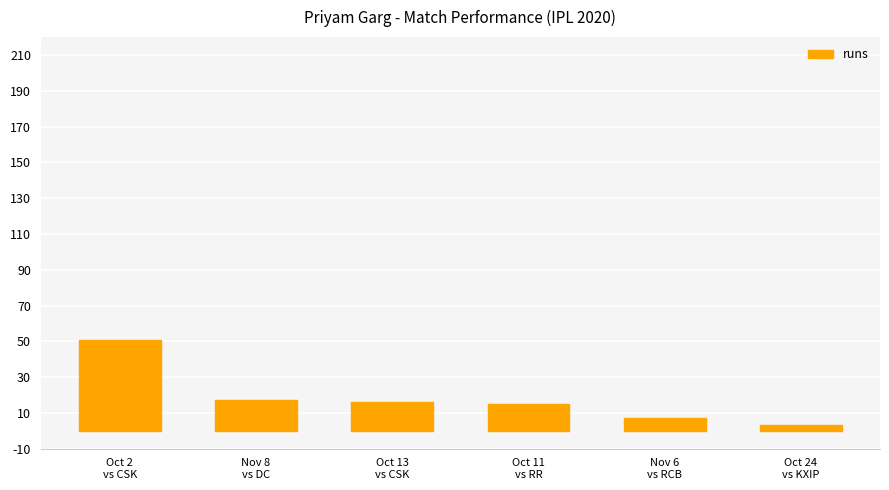

What is the difference between the second highest and minimum values?

14